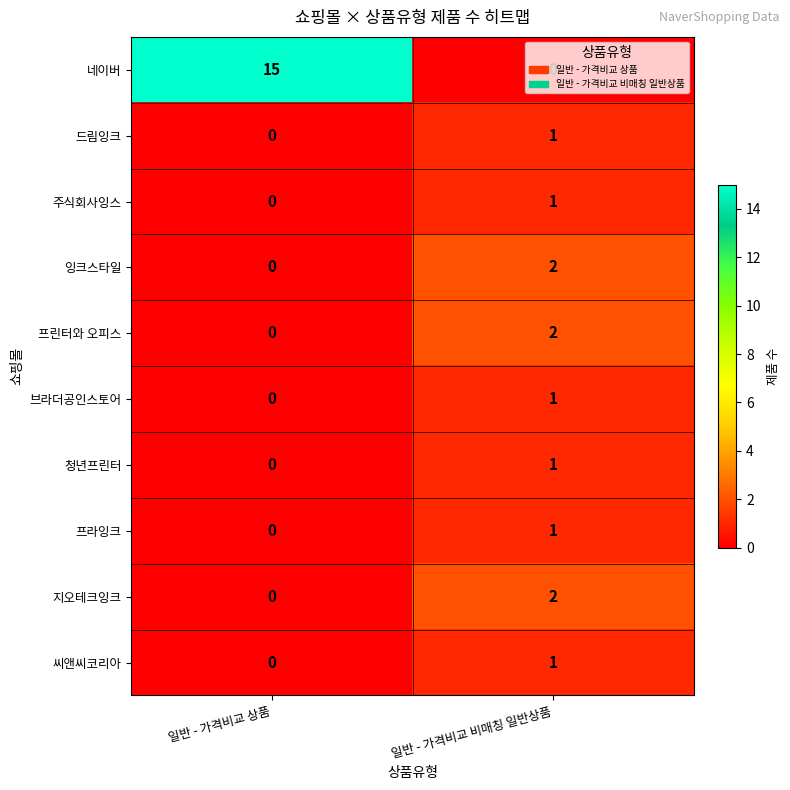

What is the greatest value displayed?

15